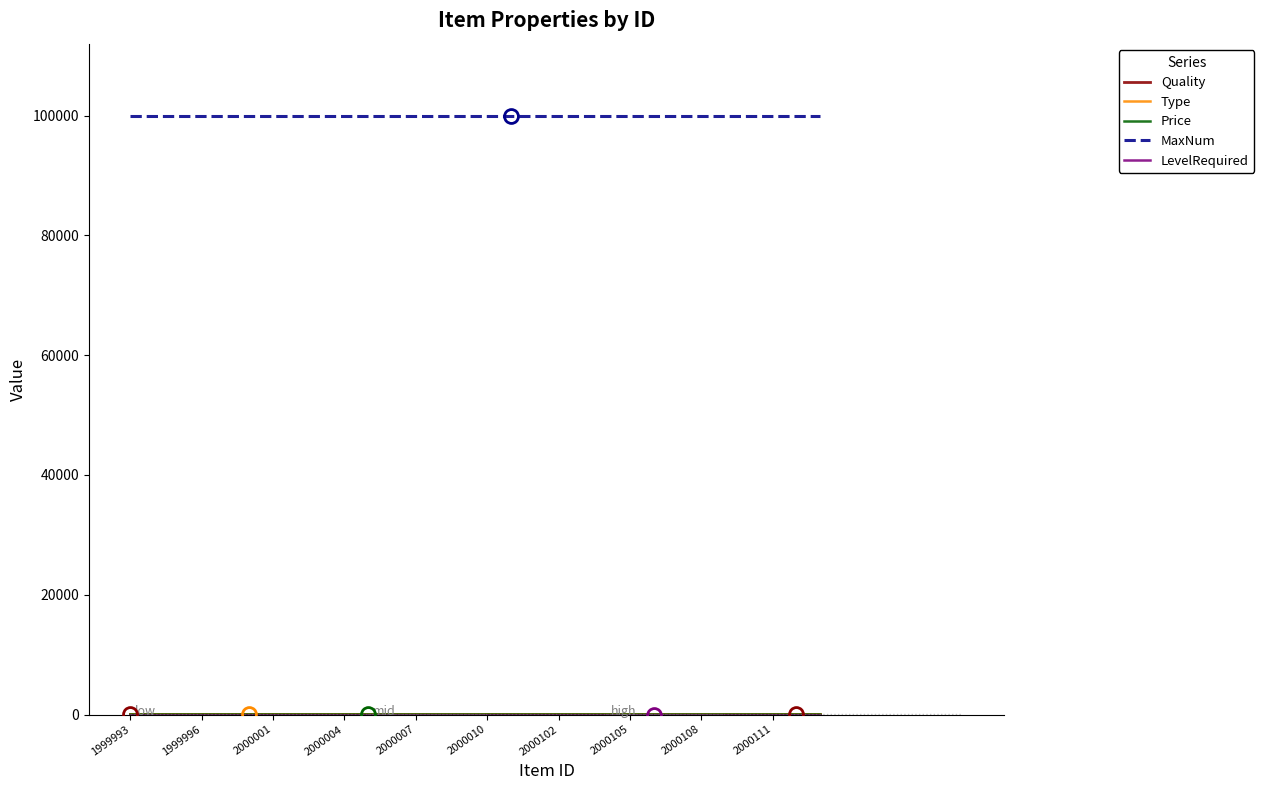

What is the maximum value shown in the chart?

99999